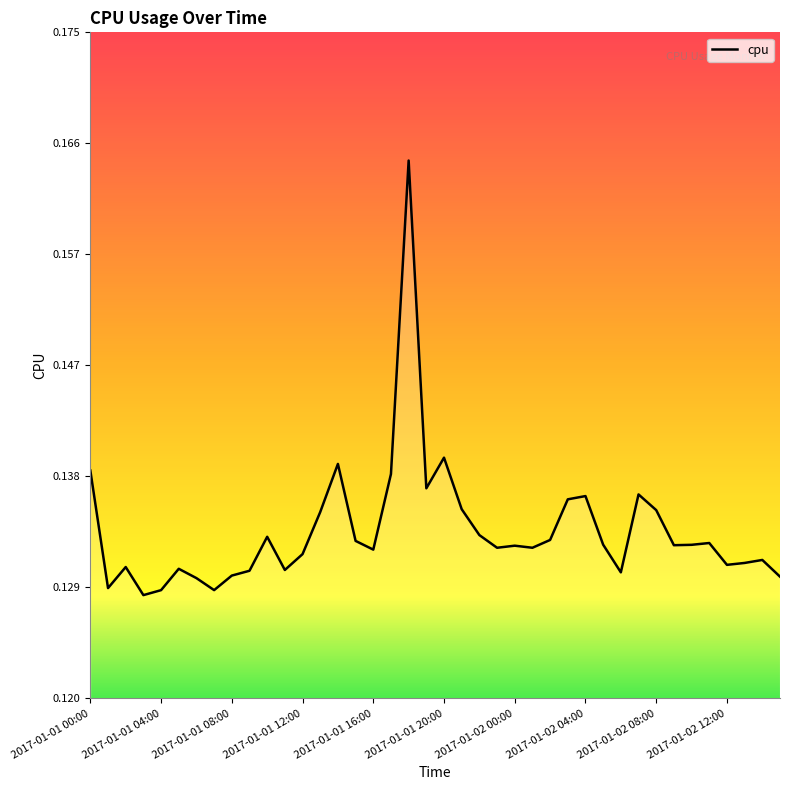

How many lines are shown in the chart?

1